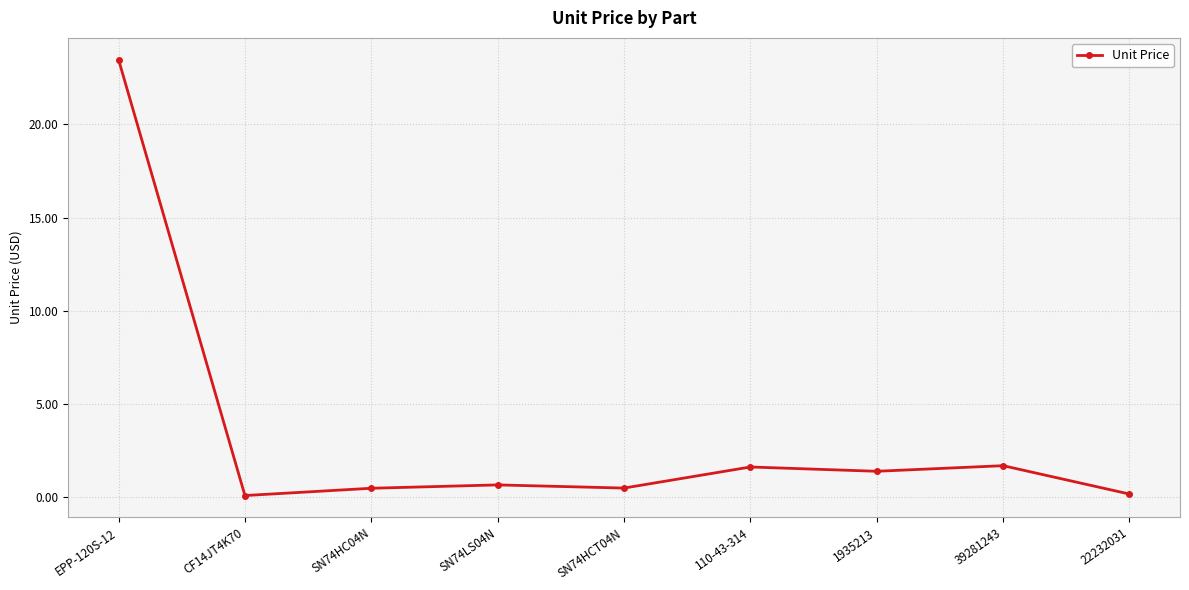

What is the change in value from SN74LS04N to 39281243?

+1.0